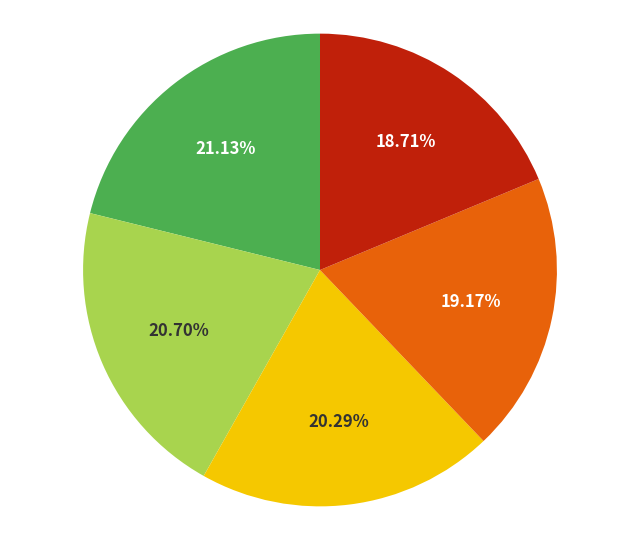

Is there a majority slice in this chart?

No